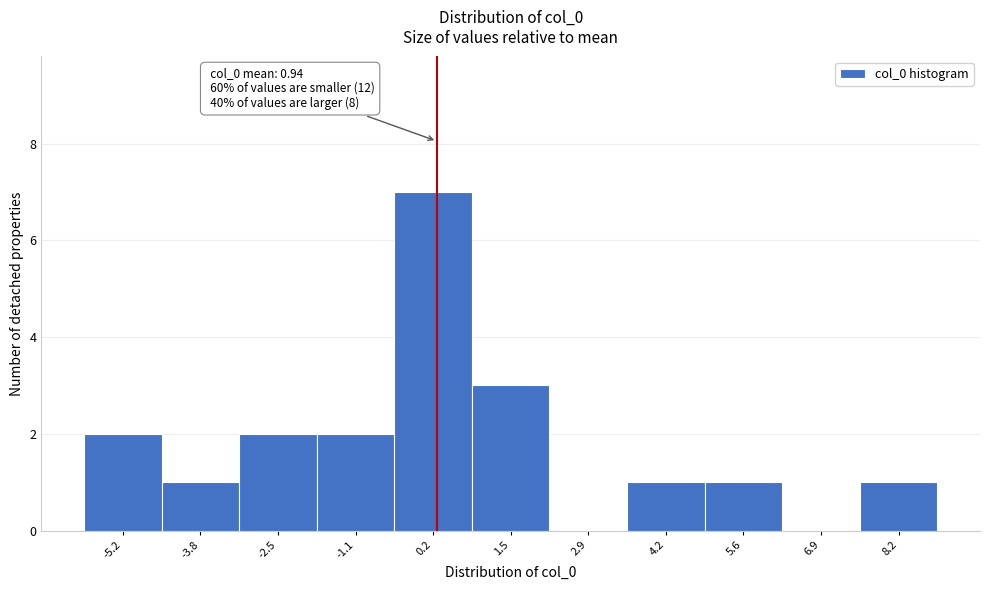

Reading left to right, list all the values displayed in this chart.

-5.2=2	-3.8=1	-2.5=2	-1.1=2	0.2=7	1.5=3	2.9=0	4.2=1	5.6=1	6.9=0	8.2=1